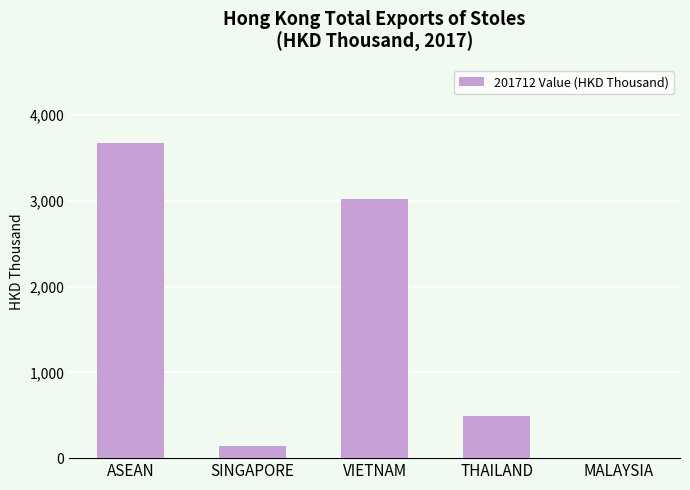

True or false: the data shows 3026.5 at VIETNAM.

True